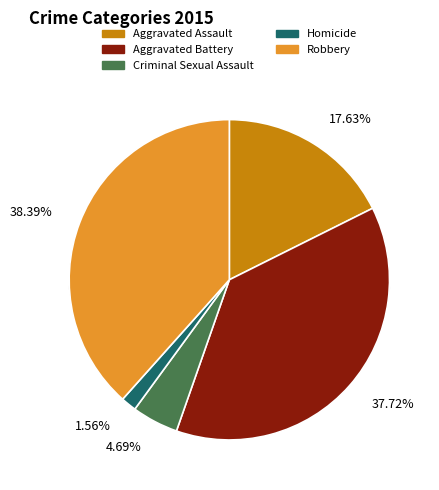

The Criminal Sexual Assault slice represents 5% of the pie. True or false?

True